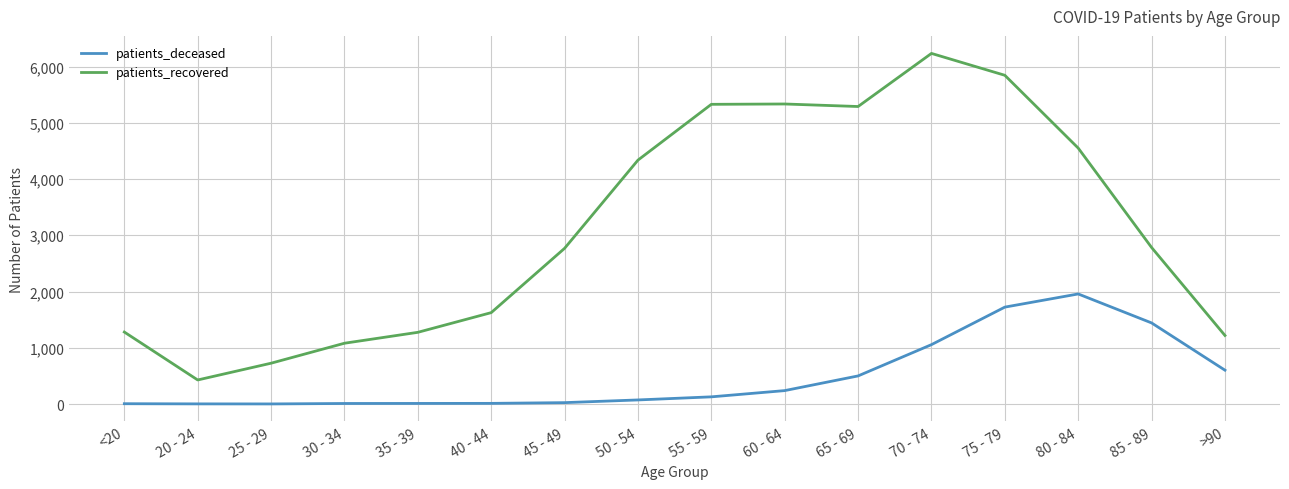

Which series has the largest total across all categories?

patients_recovered